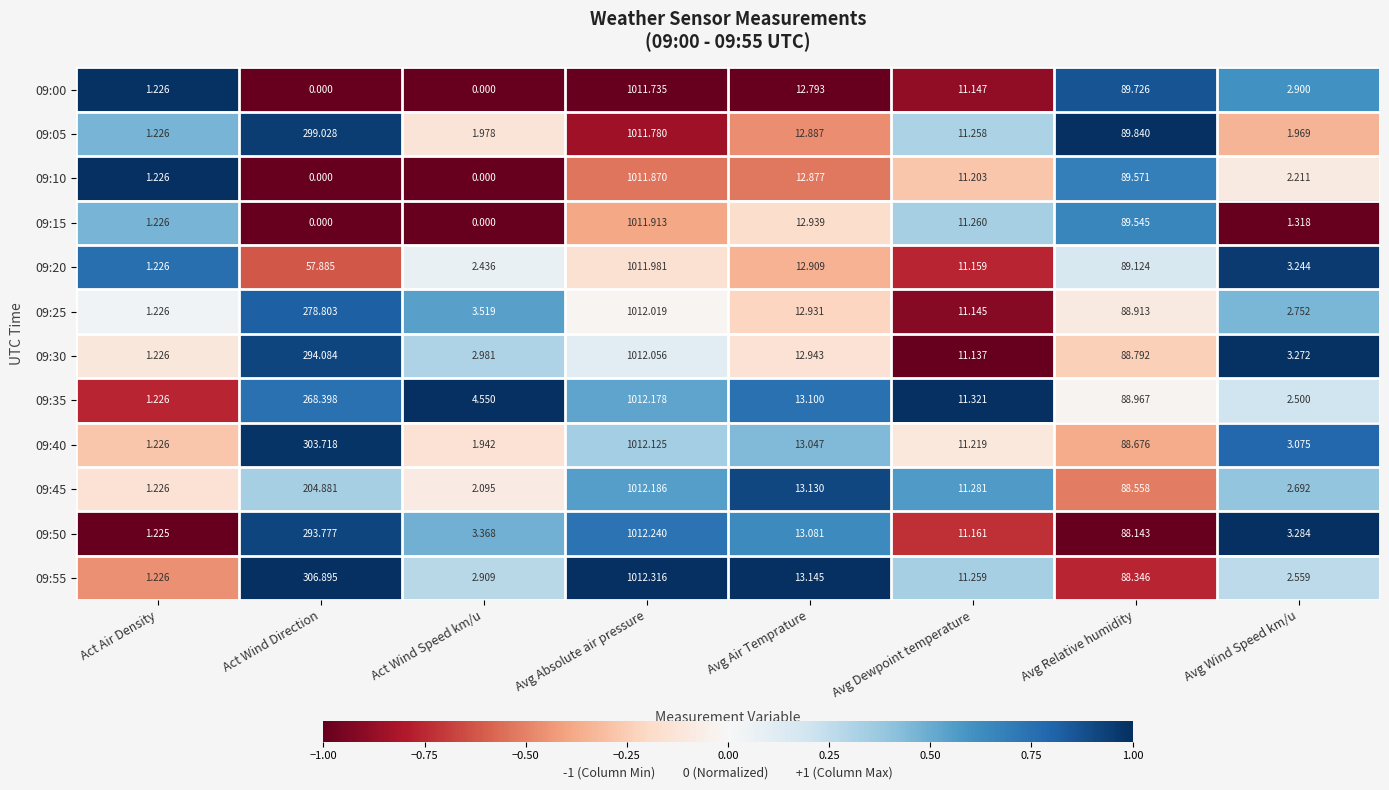

At which category is the sum across all series the highest?

Avg Absolute air pressure